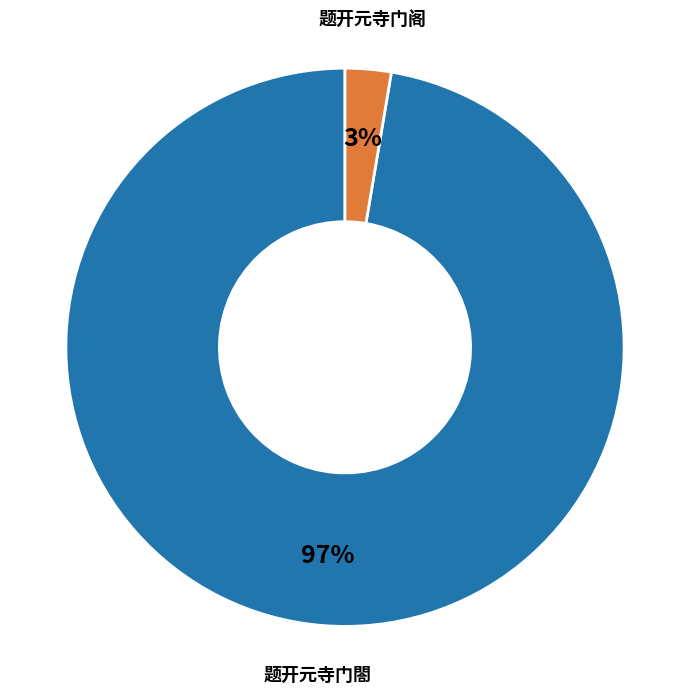

Is there a majority slice in this chart?

Yes